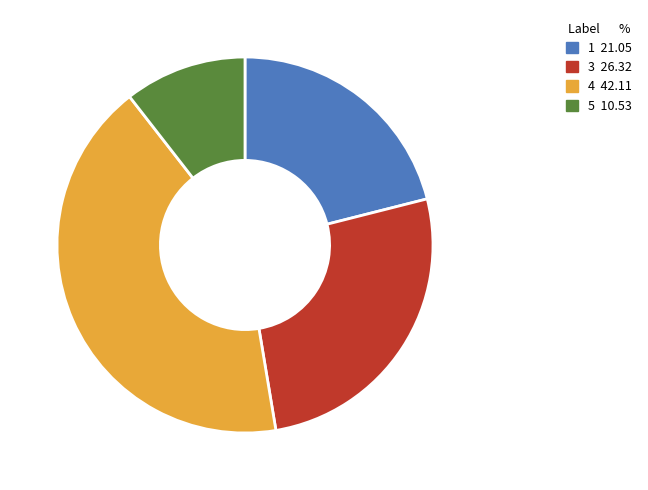

Is it true that 5 is 11% of the pie?

True